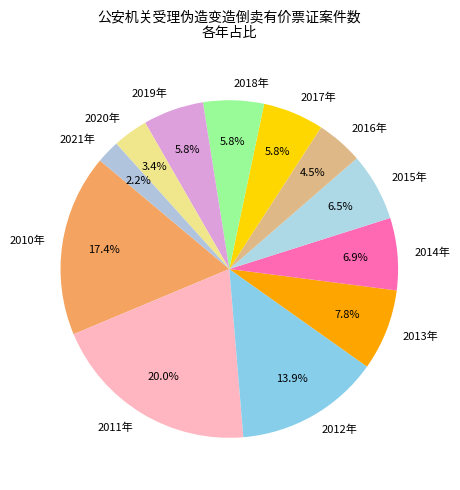

Approximately how many times larger is the value at 2015年 compared to 2013年?

0.8